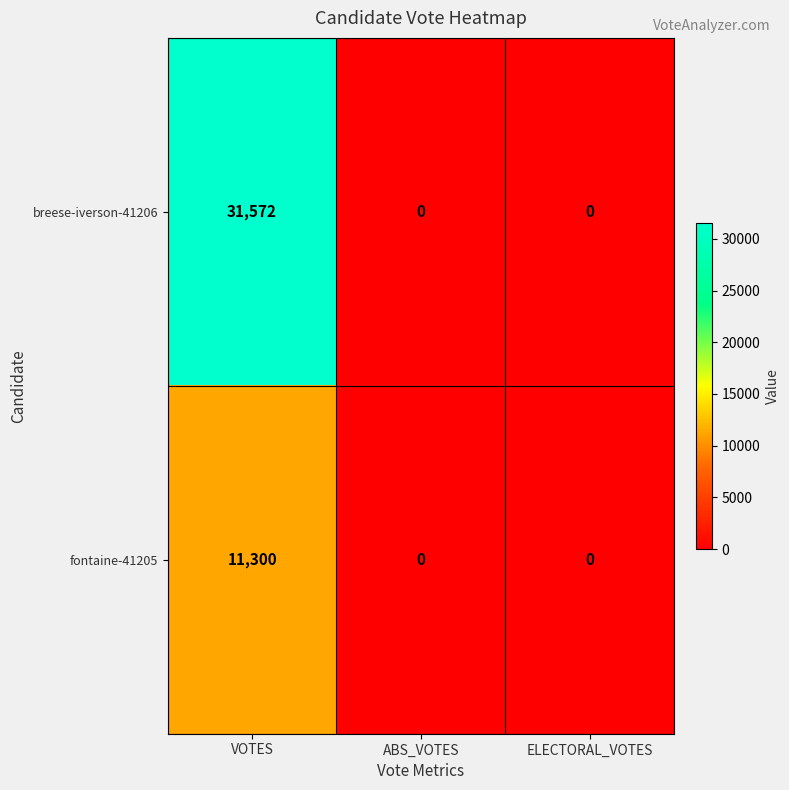

Which series has the widest spread of values?

breese-iverson-41206